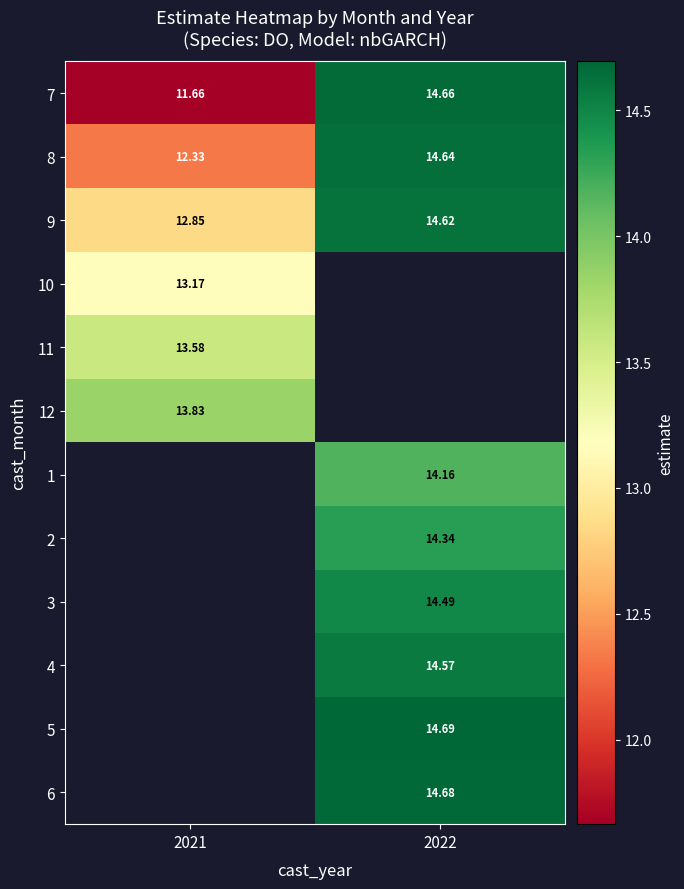

Which has a higher value, 2022 or 2021?

2022